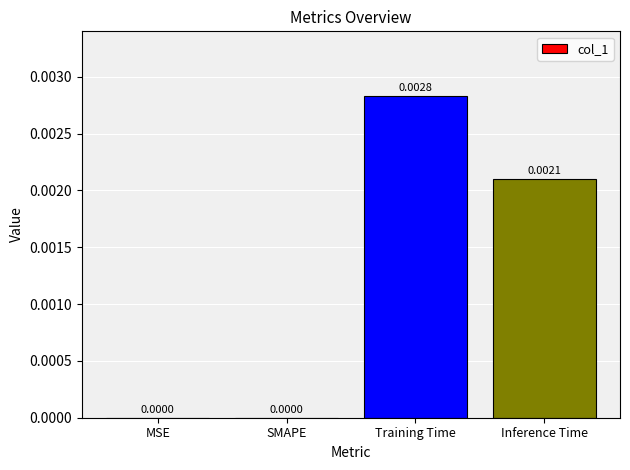

The value at Training Time is 0.0. True or false?

True